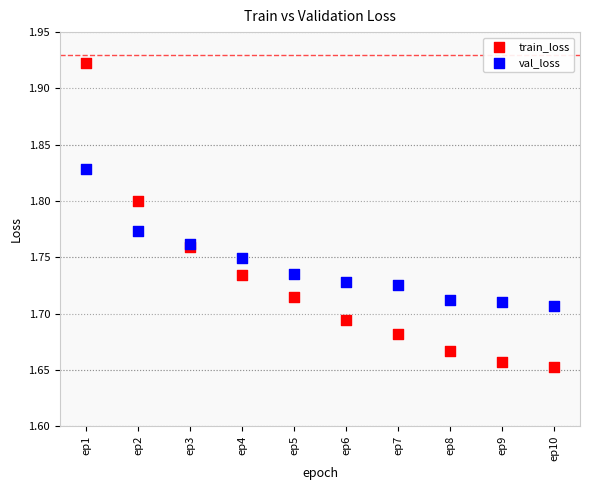

Which series has the widest spread of Y values?

train_loss